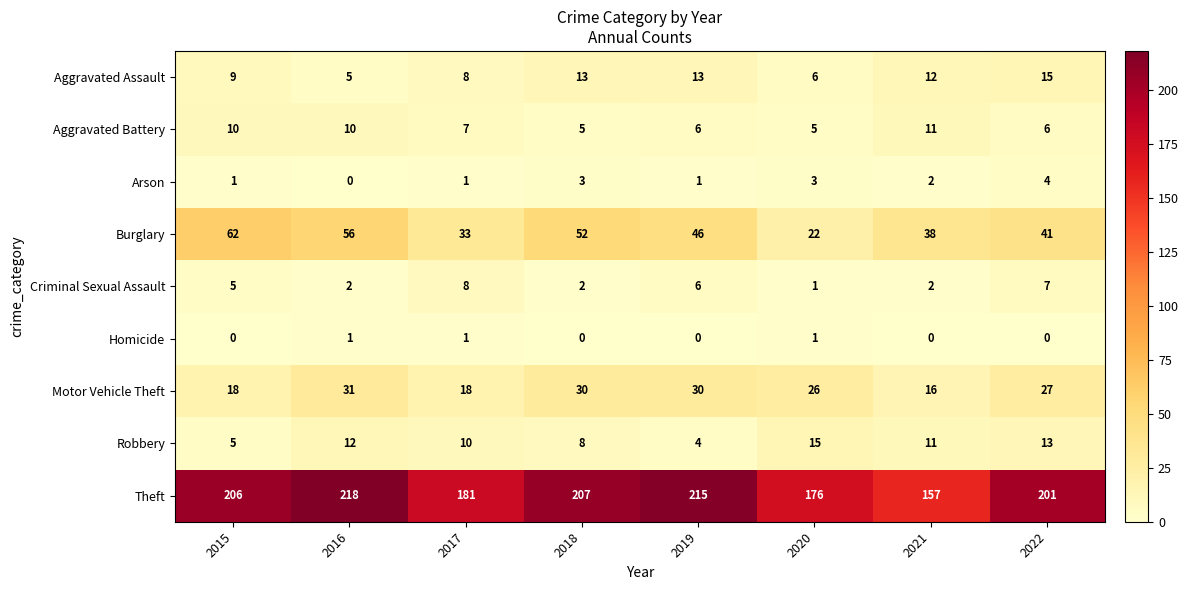

Rank the series at 2016 from highest to lowest value.

Theft, Burglary, Motor Vehicle Theft, Robbery, Aggravated Battery, Aggravated Assault, Criminal Sexual Assault, Homicide, Arson